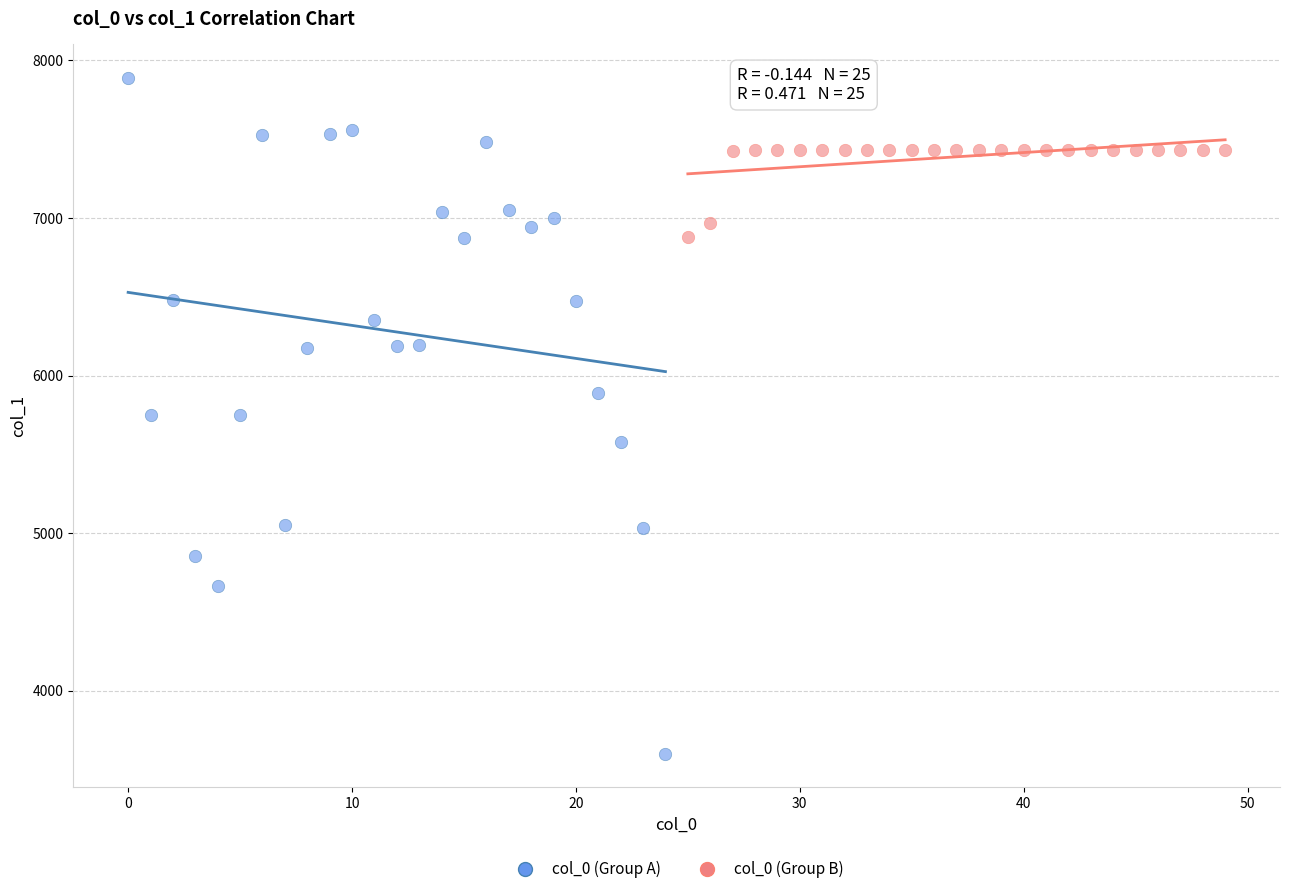

What are all the series names shown in the legend?

col_0 (Group A), col_0 (Group B)